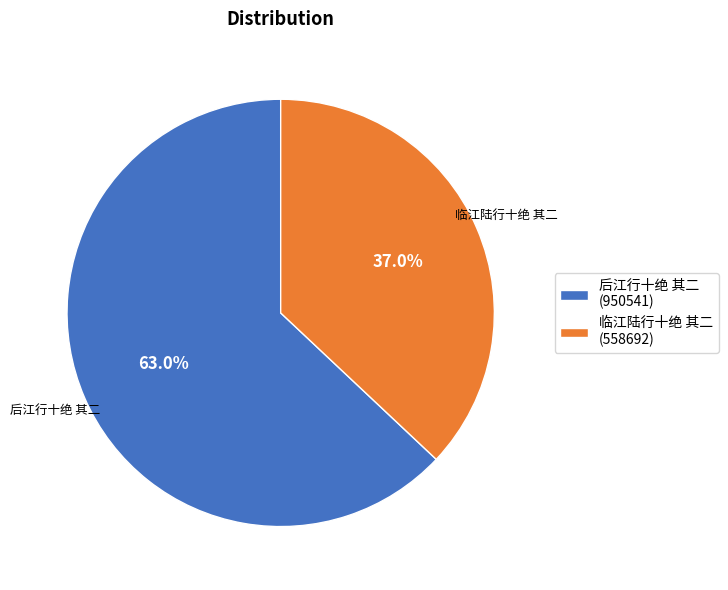

To the nearest percent, what percentage of the pie is 后江行十绝 其二?

63%